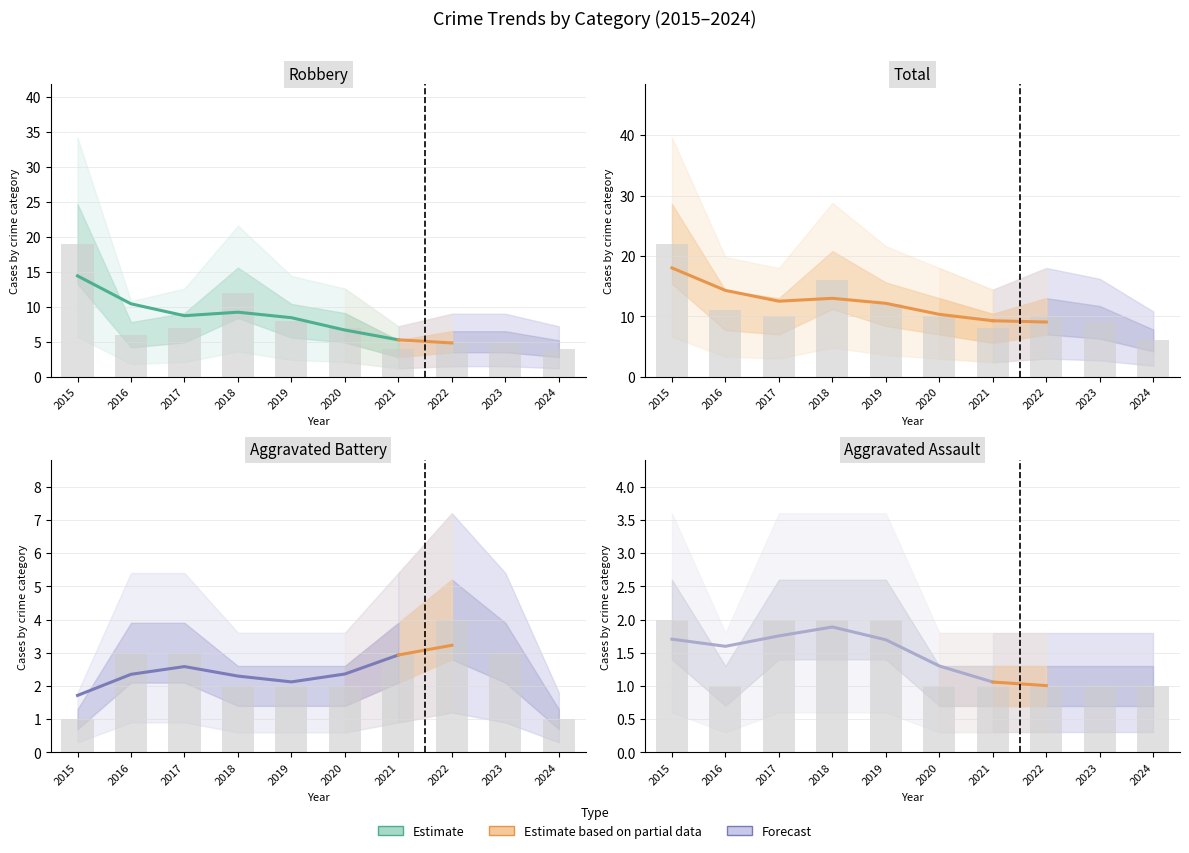

What is the sum of all values?

11.0